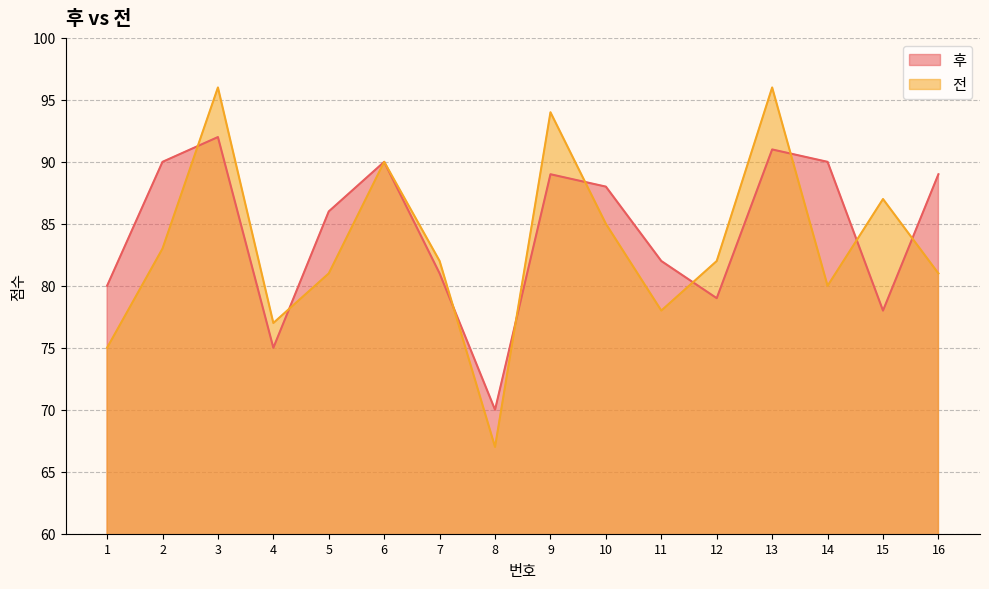

Does the chart have visible grid lines?

Yes